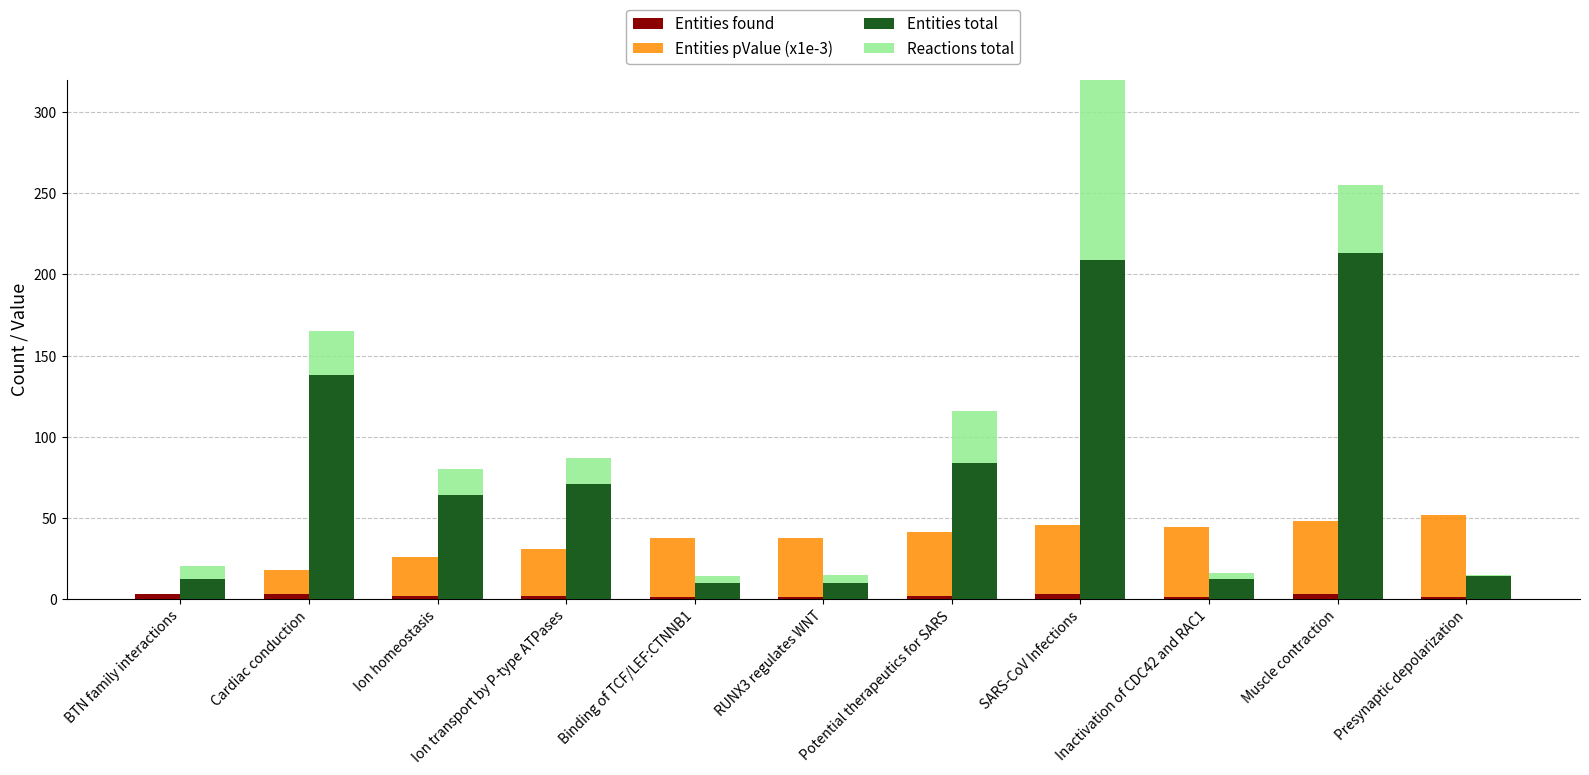

Which has a higher value, Binding of TCF/LEF:CTNNB1 or Potential therapeutics for SARS?

Potential therapeutics for SARS